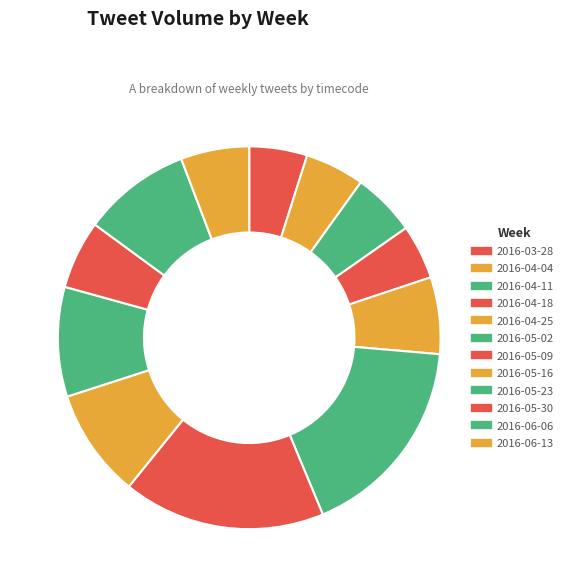

To the nearest percent, what portion does 2016-04-11 represent?

5%